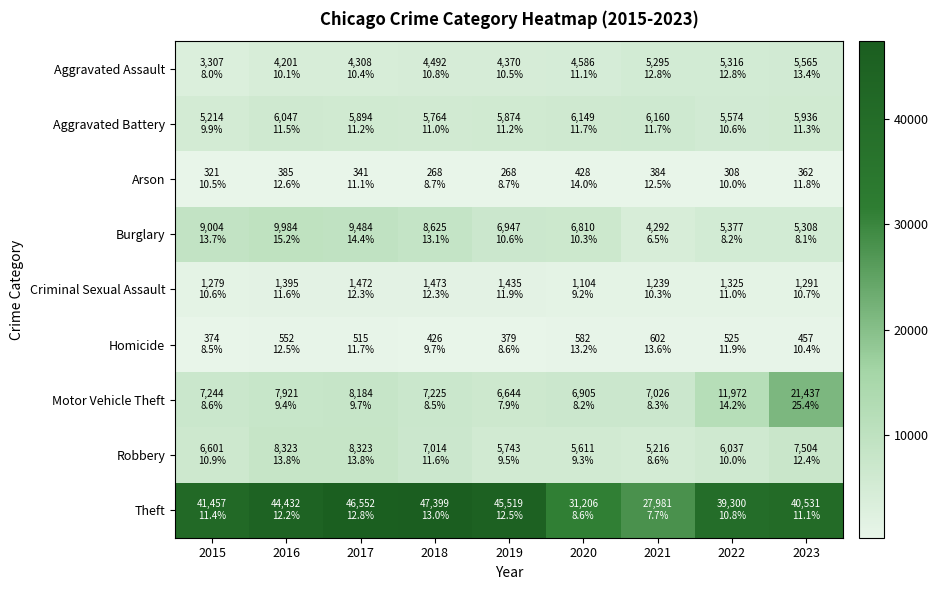

How many categories are shown in the chart?

9